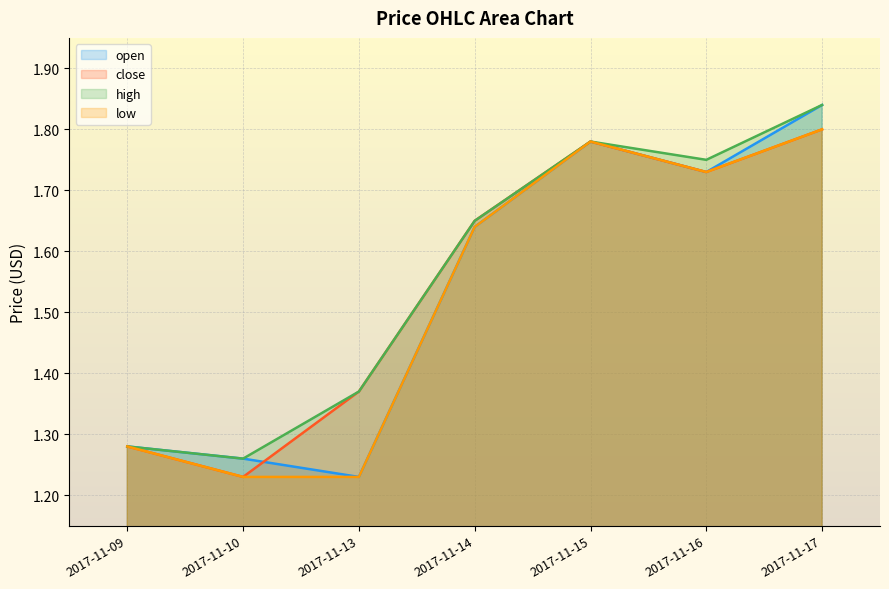

List the series in order of their overall mean, lowest first.

low, open, close, high